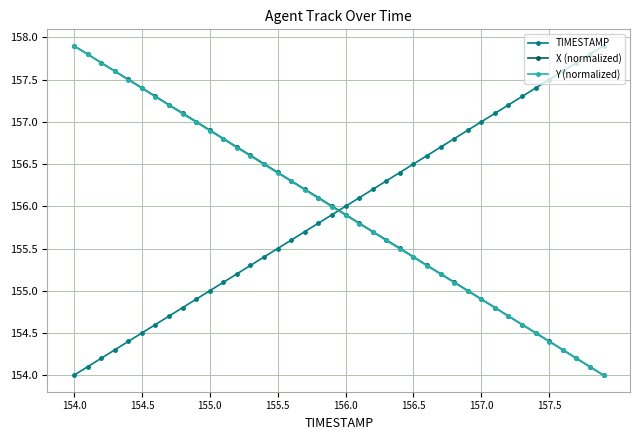

True or false: TIMESTAMP and X (normalized) intersect in this chart.

True